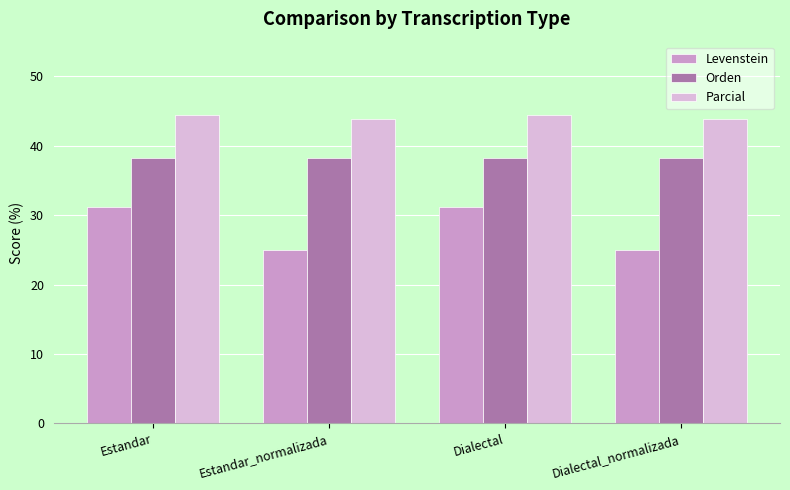

Is it true that Levenstein equals 25.0 at Dialectal_normalizada?

True